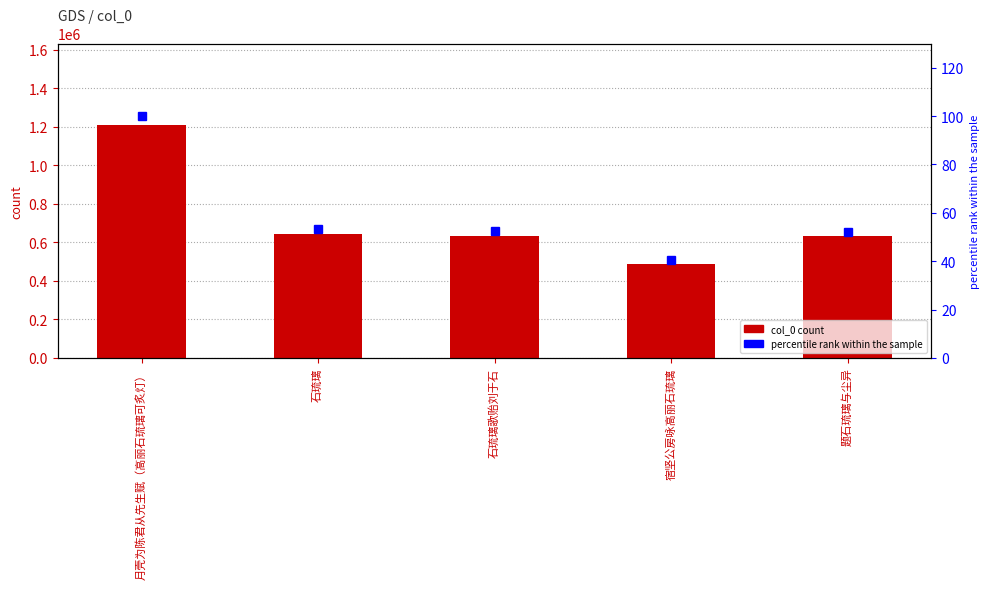

What is the difference between the second highest and minimum values in the col_0 series?

156098.0